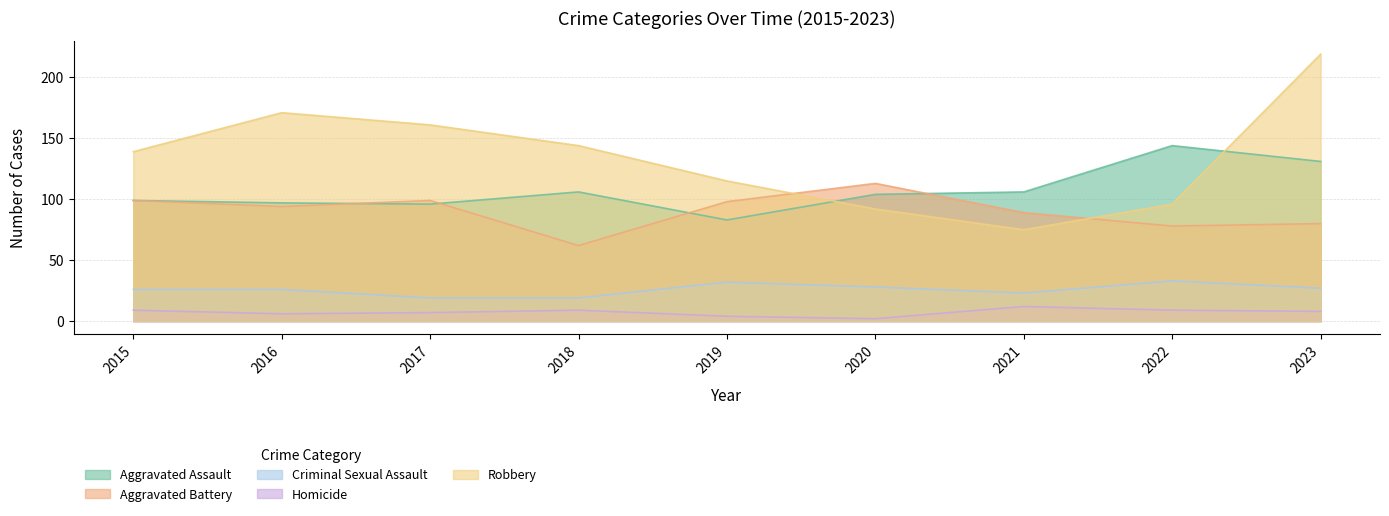

At which label does Criminal Sexual Assault first exceed 26?

2019